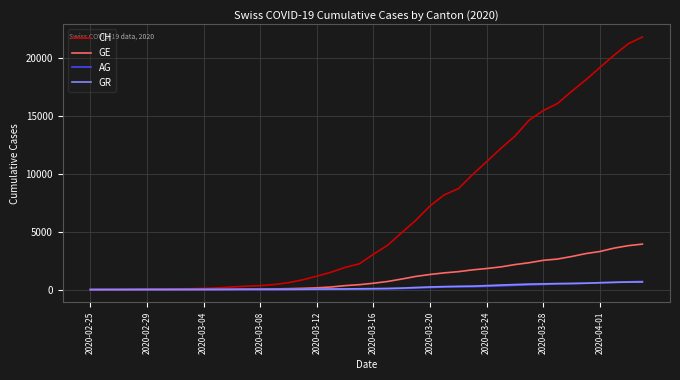

Which series has the widest spread of values?

CH